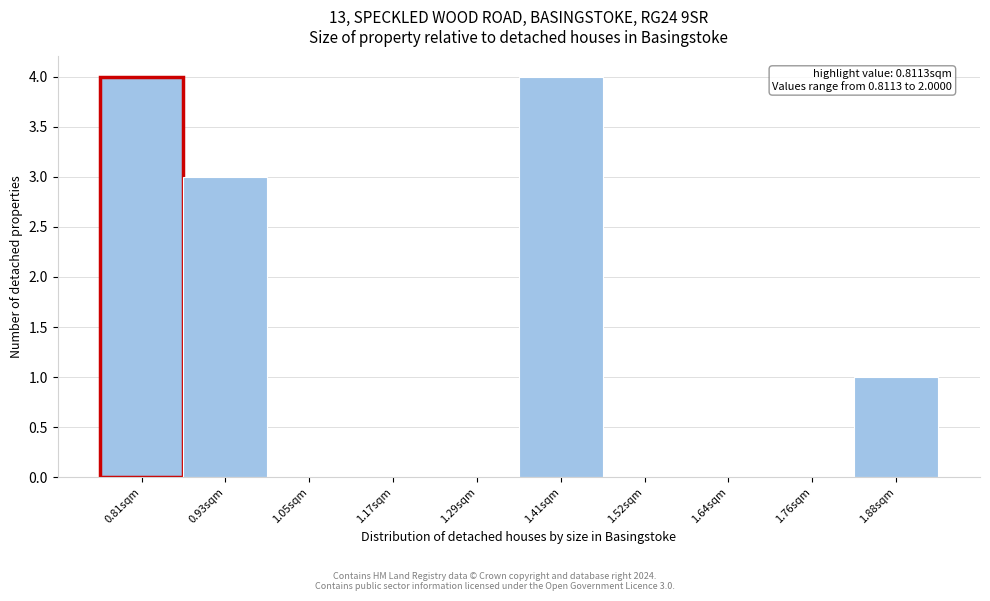

Reading left to right, what are all the values shown in this chart?

0.81sqm=4	0.93sqm=3	1.05sqm=0	1.17sqm=0	1.29sqm=0	1.41sqm=4	1.52sqm=0	1.64sqm=0	1.76sqm=0	1.88sqm=1